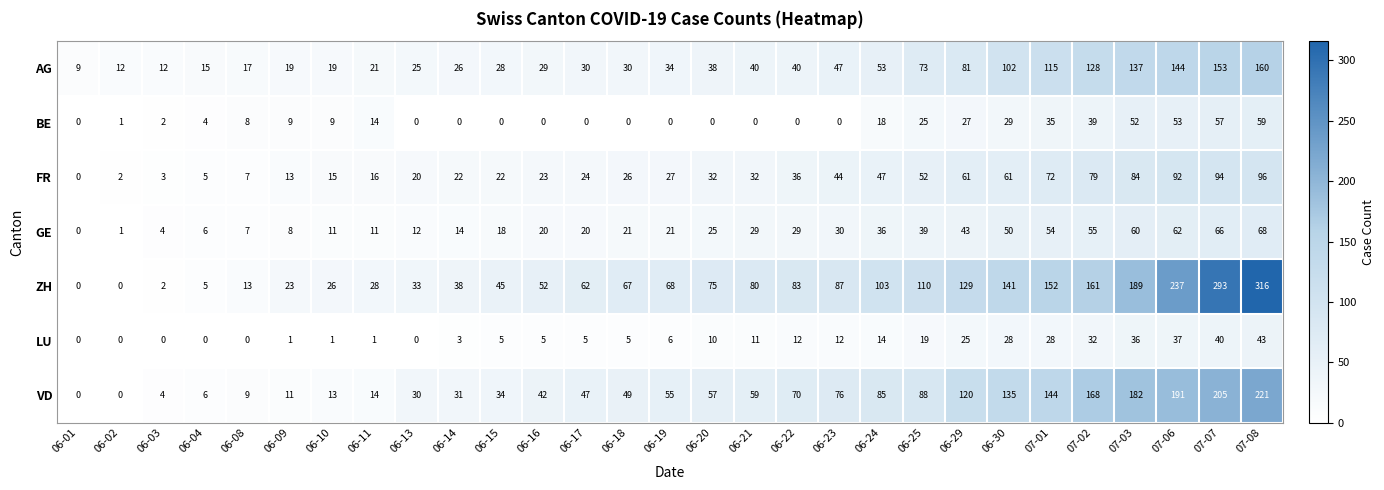

How many categories are shown in the chart?

29